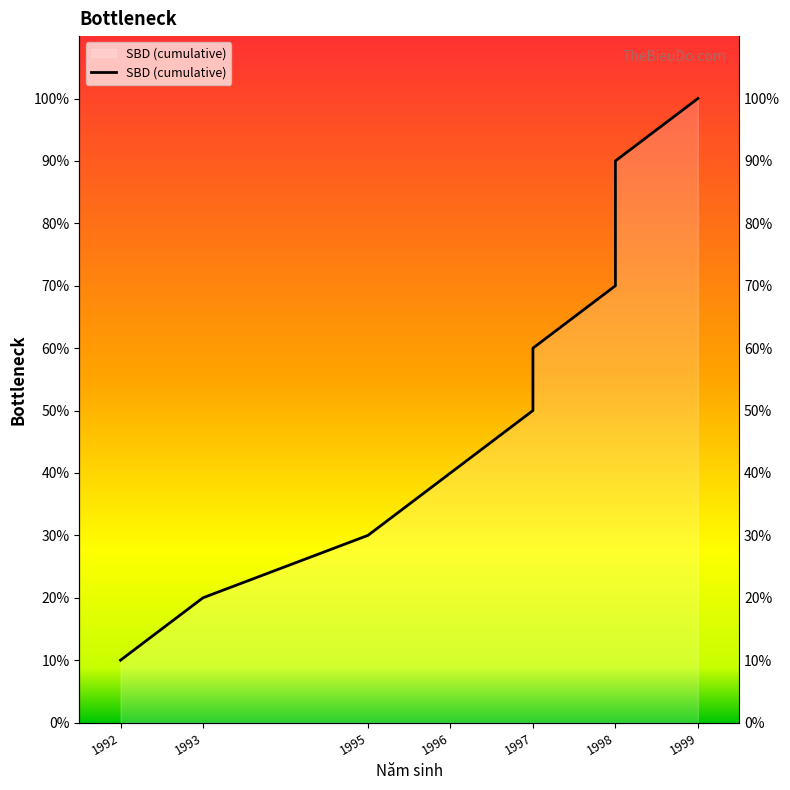

The chart shows a value of 6 at 1999. True or false?

False